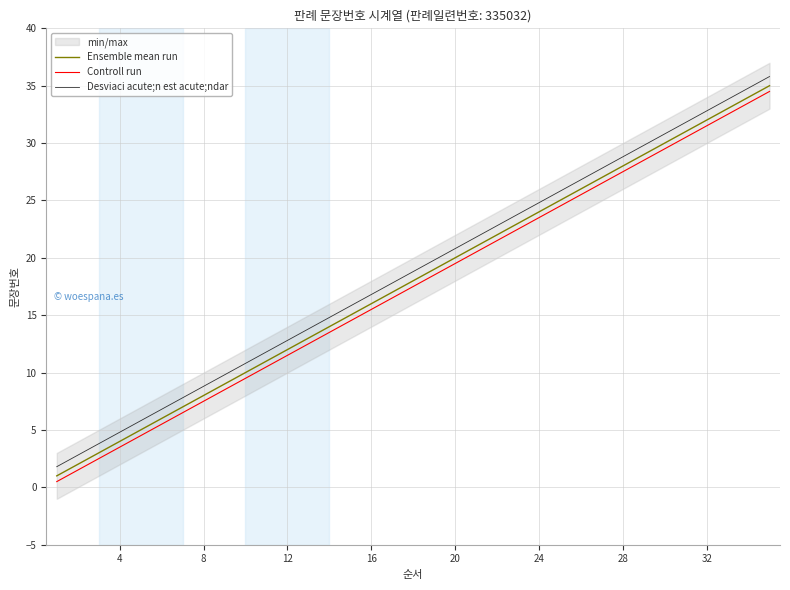

What is the lowest value of the Desviaci acute;n est acute;ndar series?

1.8